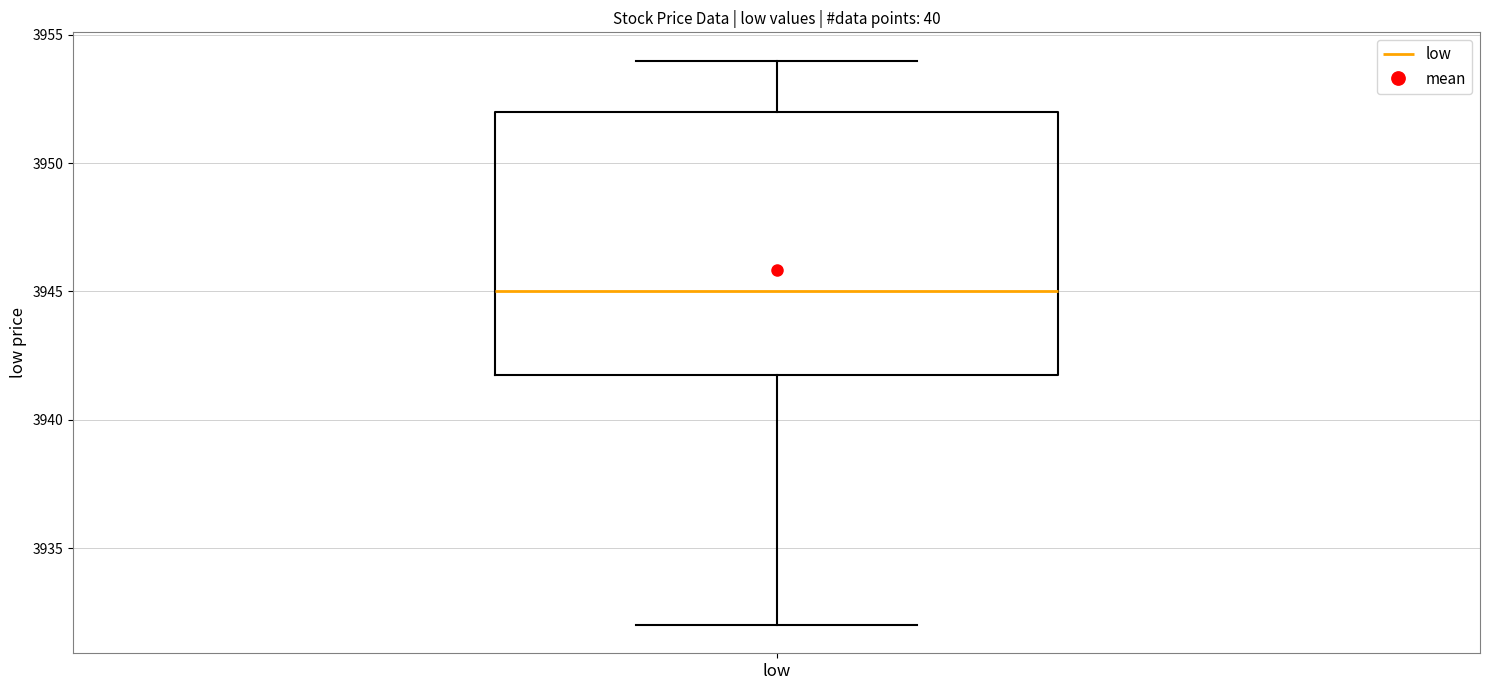

Transcribe this box plot: give where the median line is, the range the box spans, and where the two whiskers end, as read against the y-axis. The values are not printed on the chart, so give them approximately, as read against the axis.

median 3945, box 3942 to 3952, whiskers 3932 to 3954